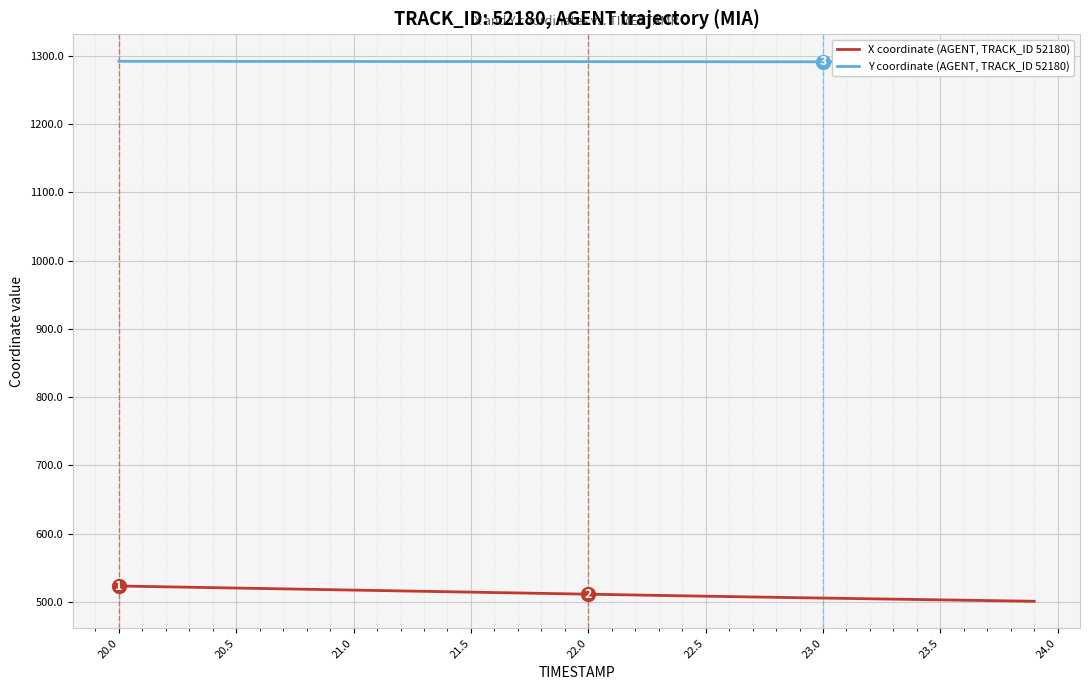

What is the lowest value of the X coordinate (AGENT, TRACK_ID 52180) series?

500.8